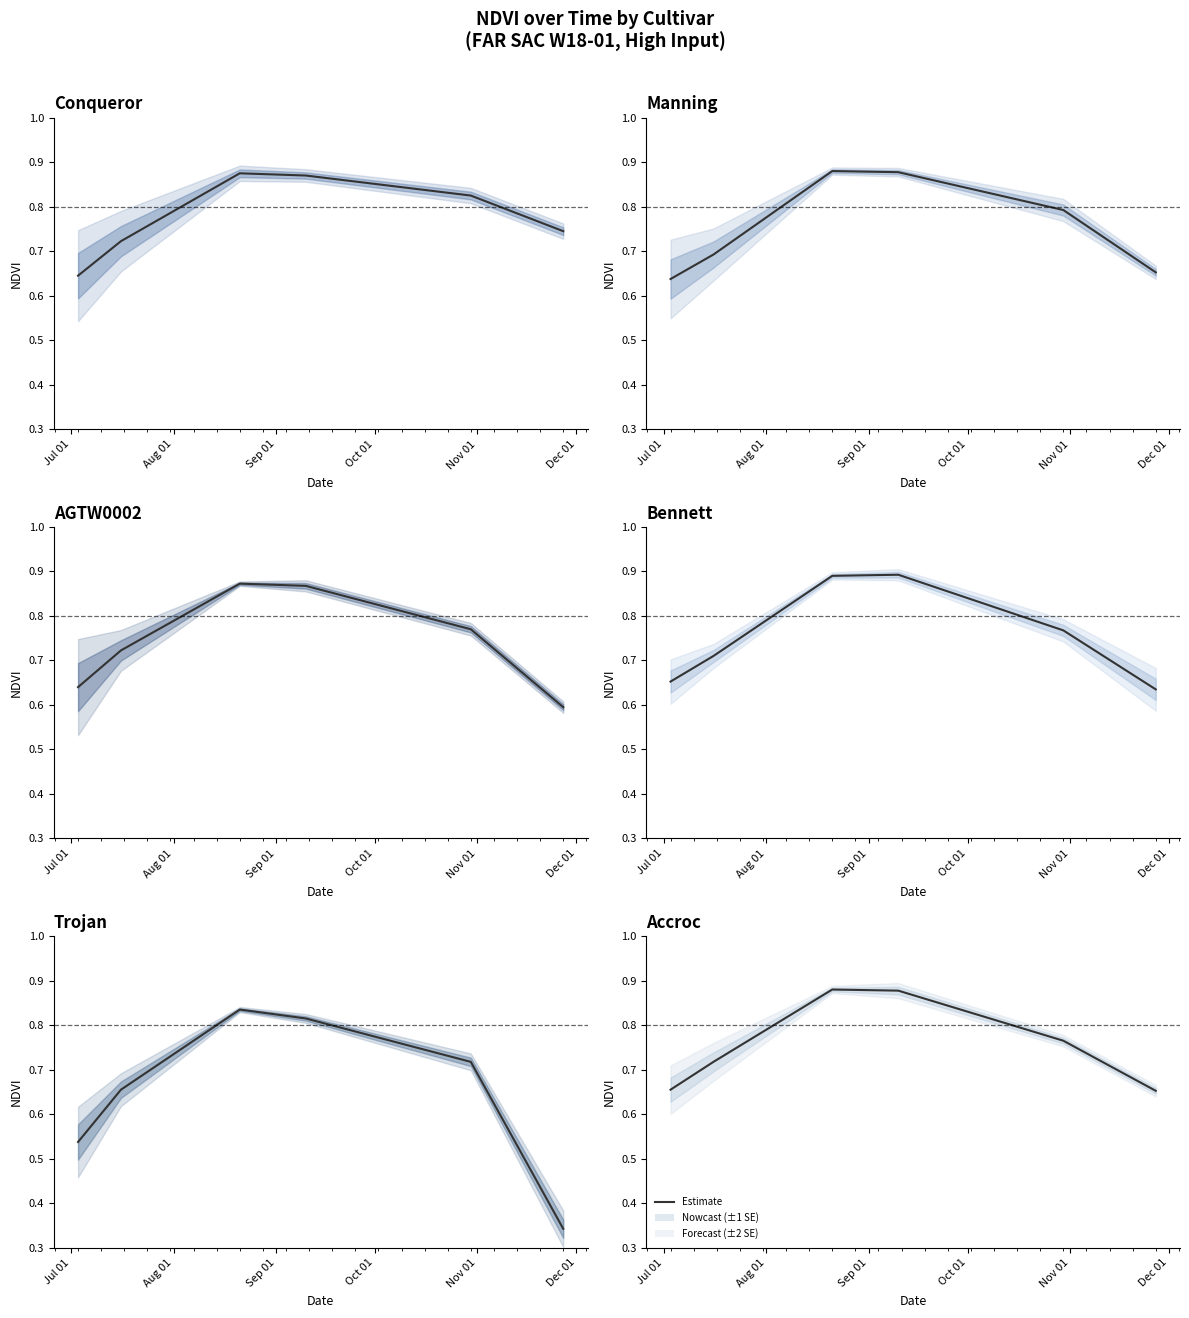

What is the smallest value displayed?

0.3